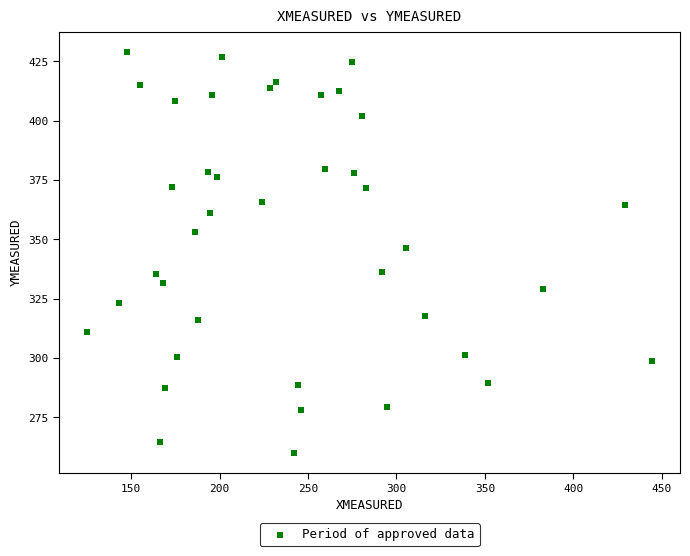

What is the range of X values (max minus min)?

318.9